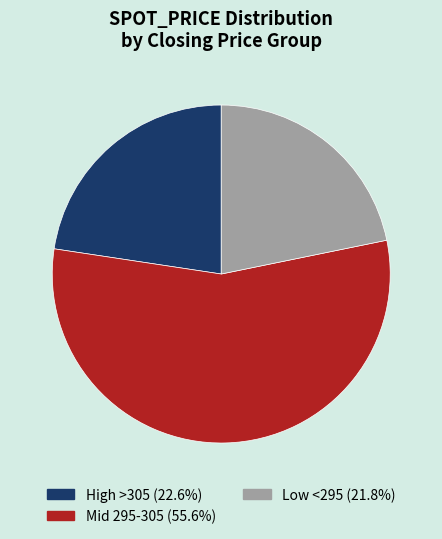

Approximately how many times larger is the value at High >305 (22.6%) compared to Mid 295-305 (55.6%)?

0.4